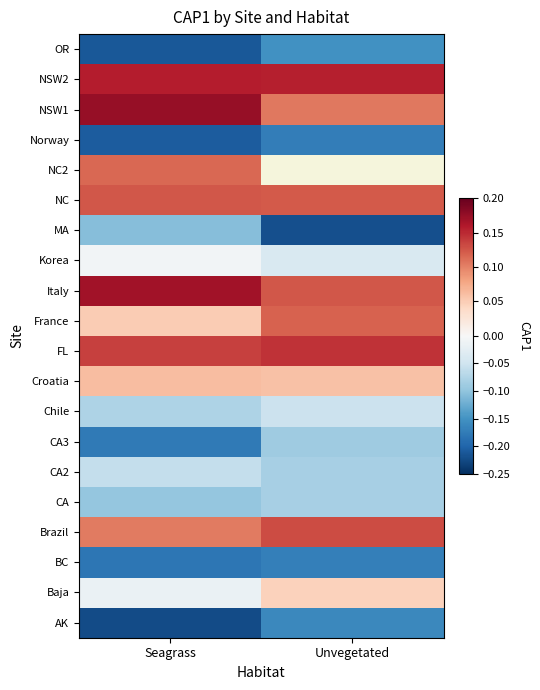

Which has a higher value, Seagrass or Unvegetated?

Unvegetated